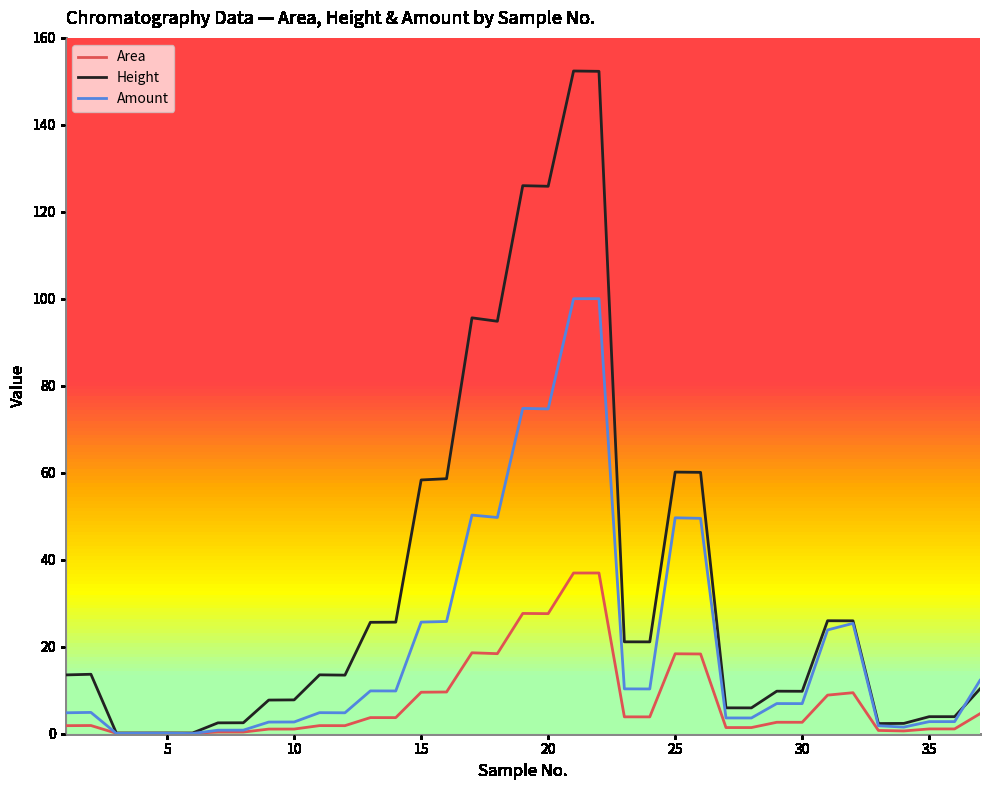

Rank the series by their average value, from lowest to highest.

Area, Amount, Height